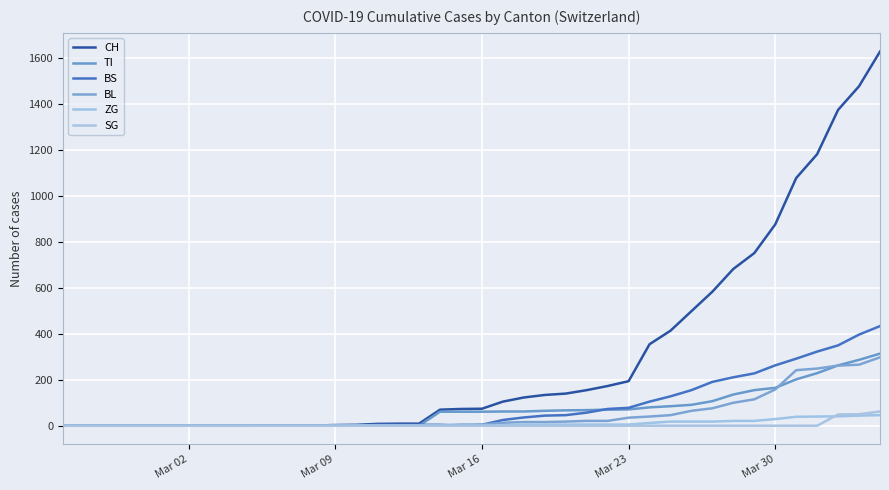

How many lines are shown in the chart?

6